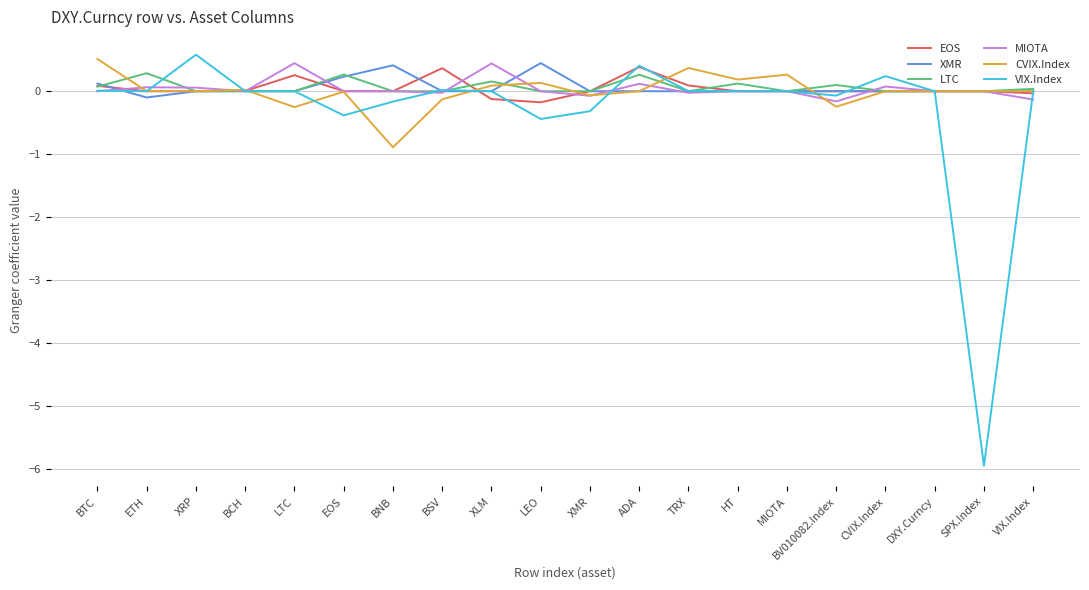

At which category is the sum across all series the highest?

ADA